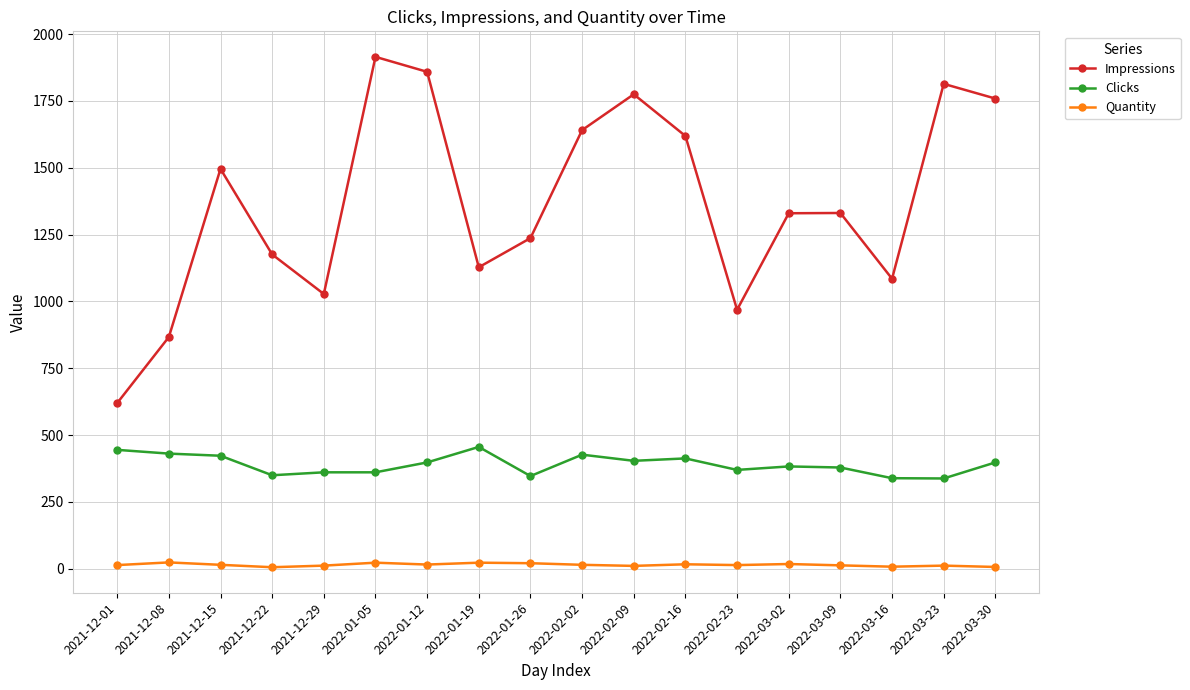

In Impressions, how many points are lower than both neighbors (excluding endpoints)?

4